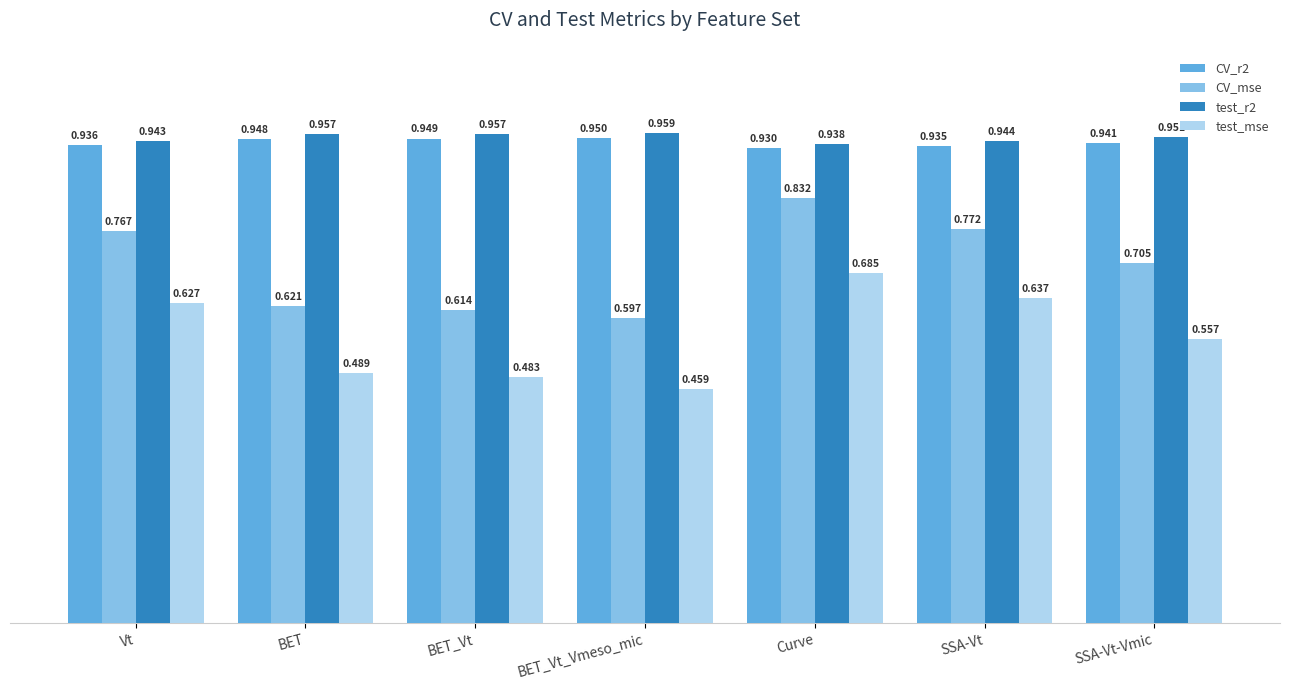

Which series has the widest spread of values?

CV_mse